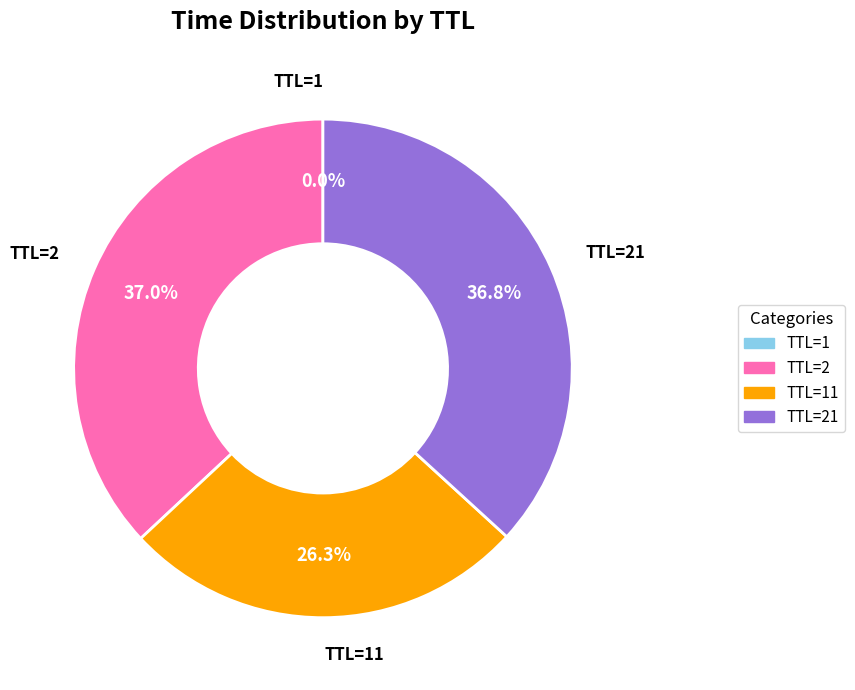

Is there any slice that represents more than half of the pie?

No